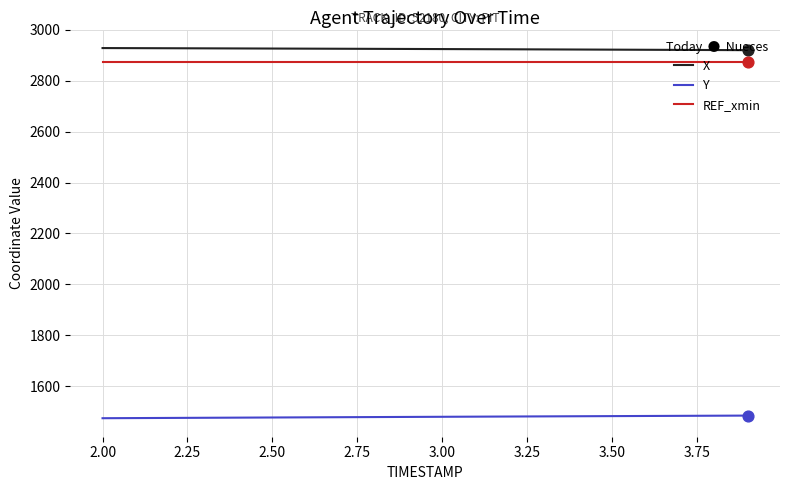

What are all the series names shown in the legend?

X, Y, REF_xmin